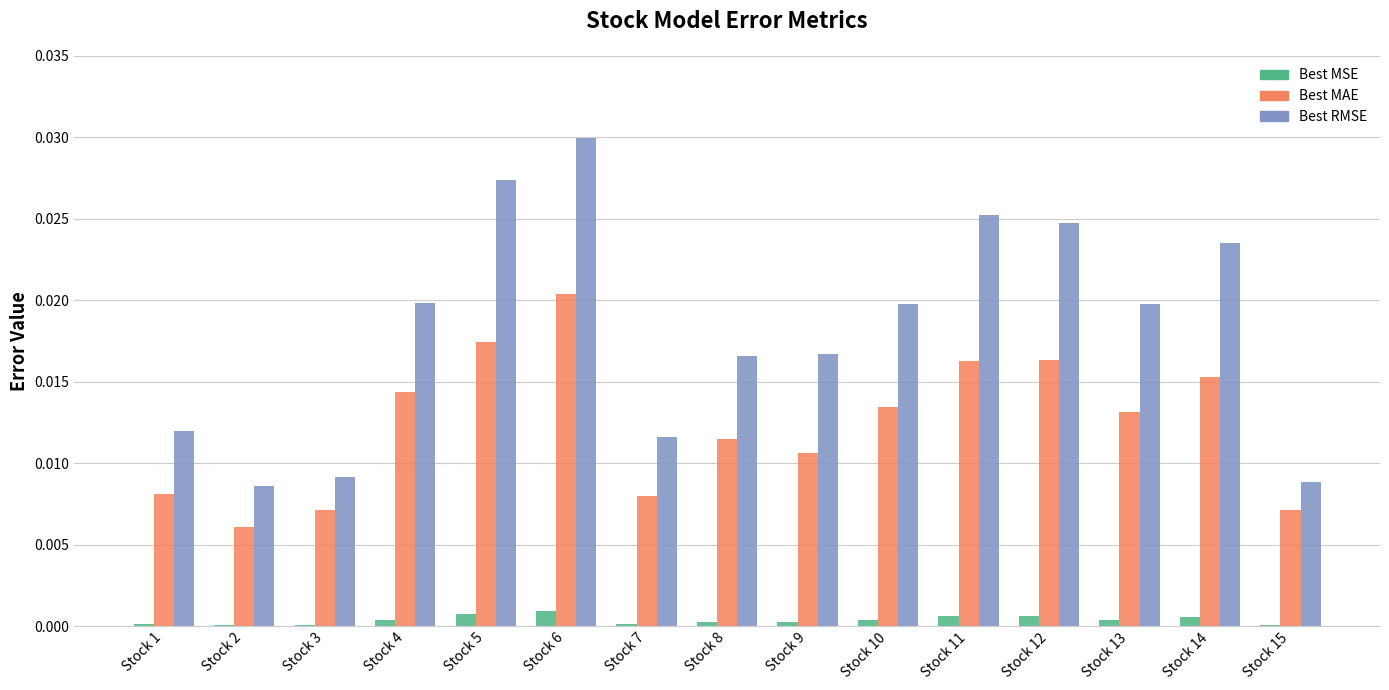

Which label corresponds to the largest value in the chart?

Stock 6